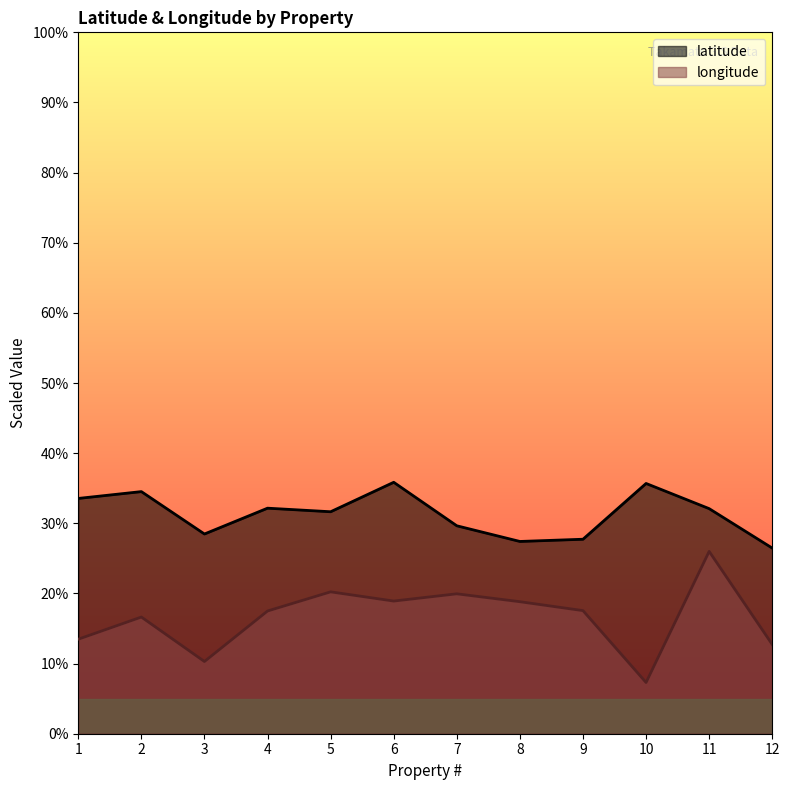

What is the sum of all latitude values?

375.2